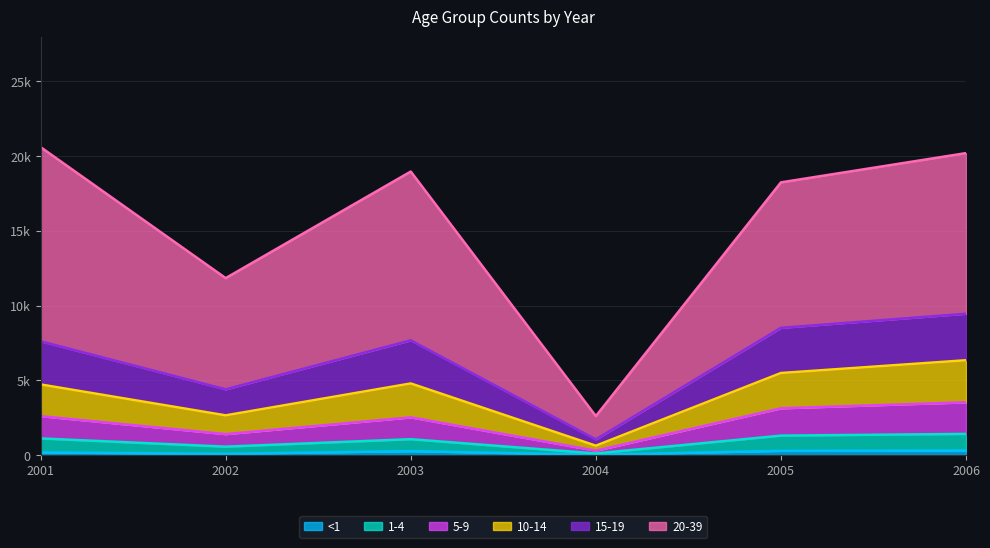

Does the chart have visible grid lines?

Yes